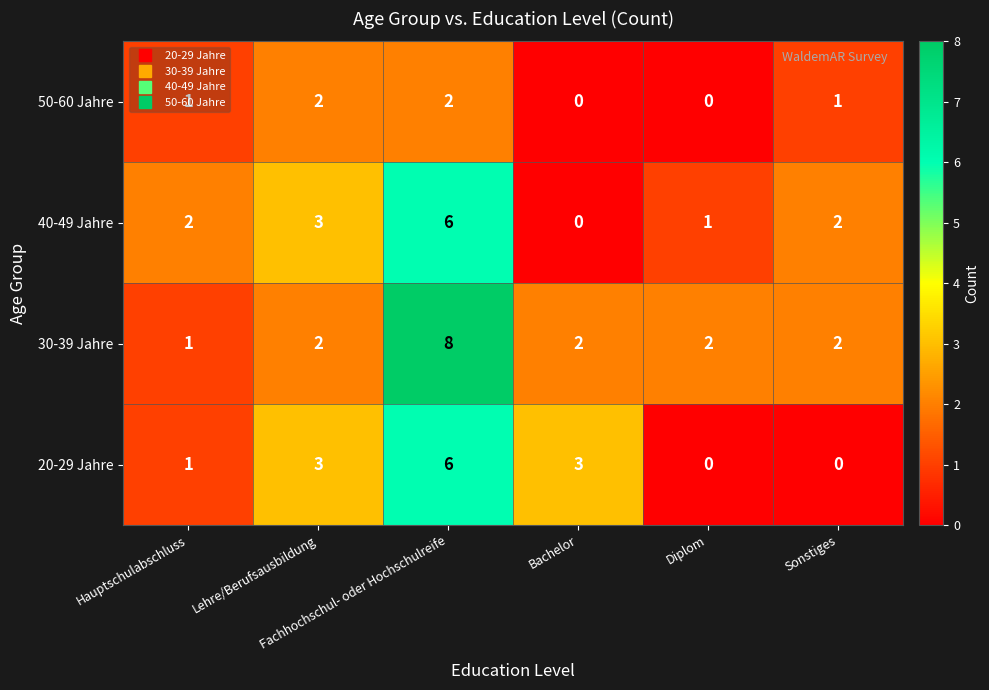

At how many categories does at least one series exceed 1?

6